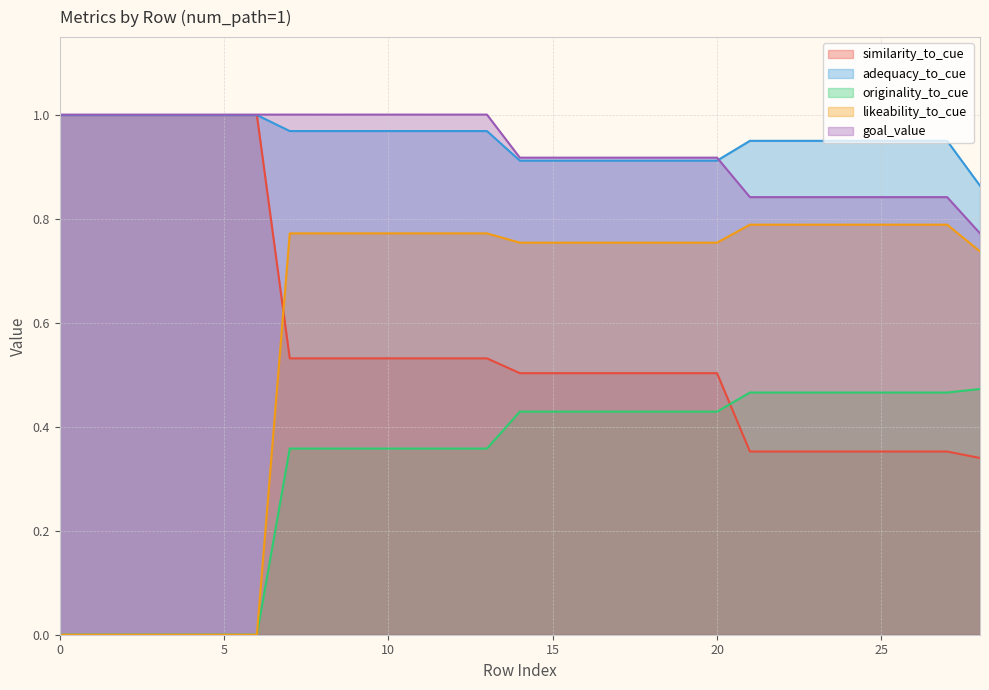

List the series in order of their peak value, lowest first.

originality_to_cue, likeability_to_cue, similarity_to_cue, adequacy_to_cue, goal_value